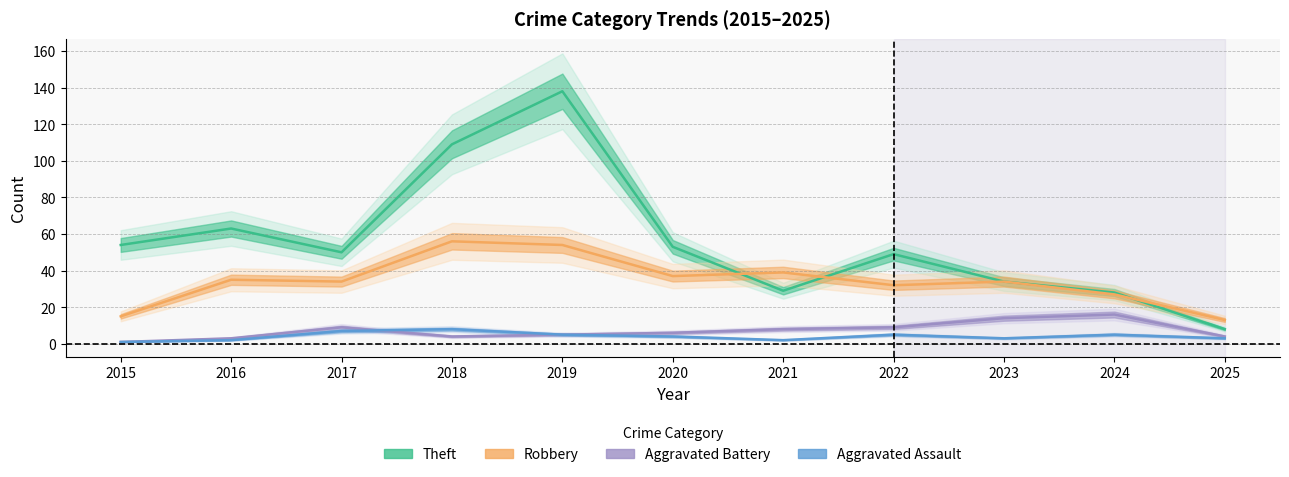

True or false: Aggravated Battery has a value of 3 at 2019.

False